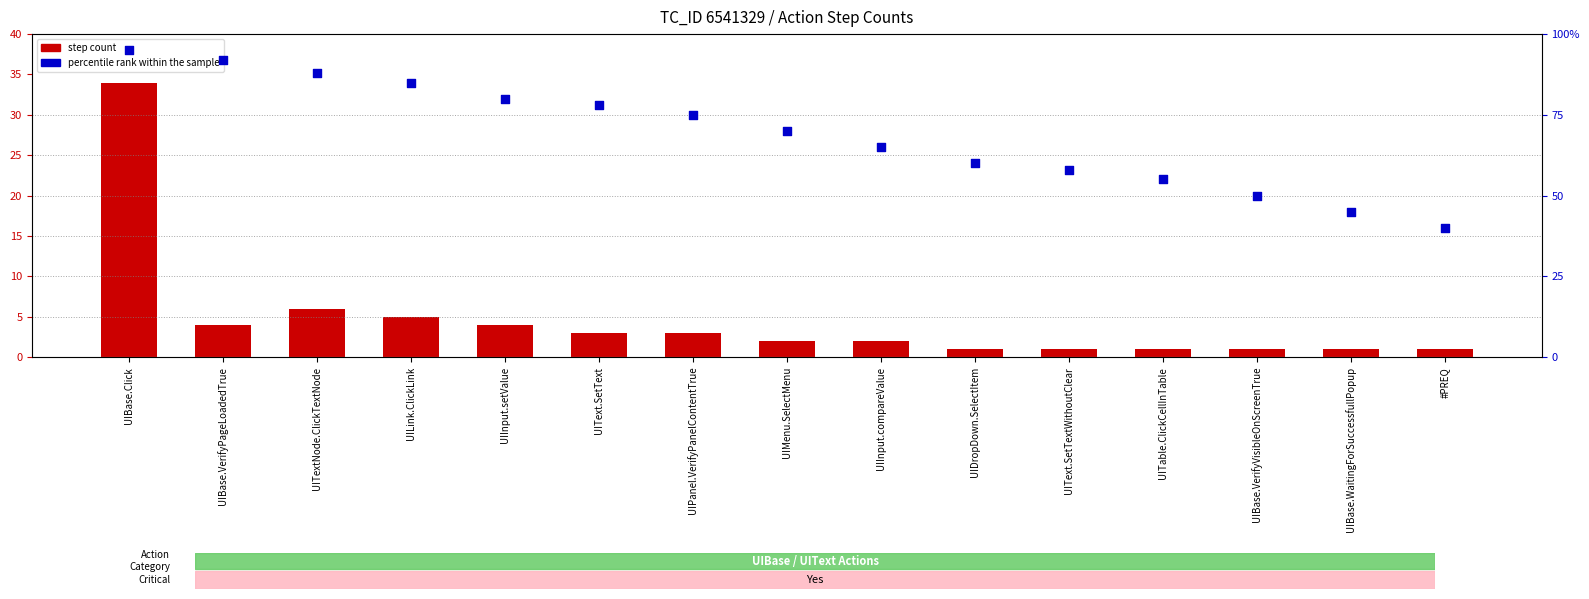

What are all the series names shown in the legend?

step count, percentile rank within the sample